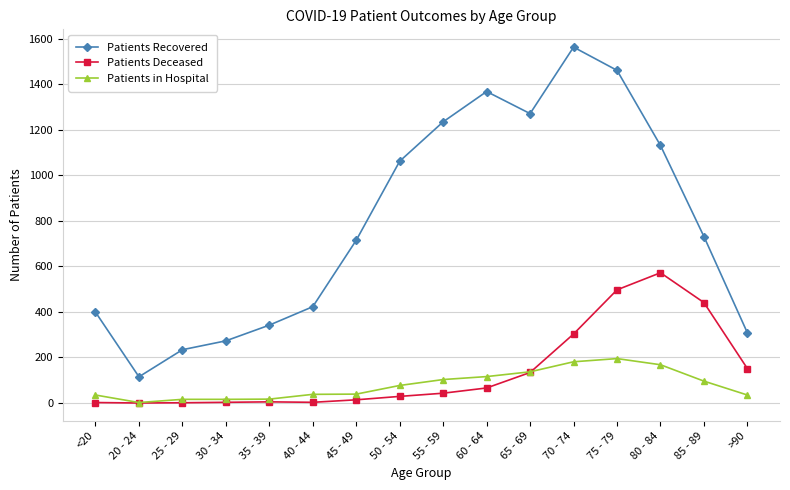

Rank the series at 80 - 84 from lowest to highest value.

Patients in Hospital, Patients Deceased, Patients Recovered